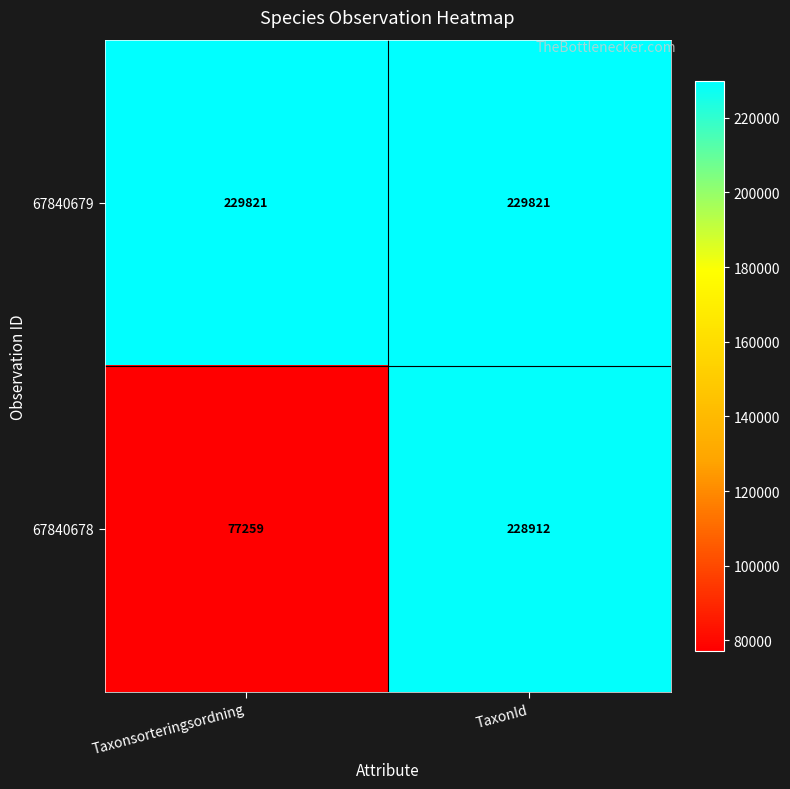

Rank the series at TaxonId from highest to lowest value.

67840679, 67840678